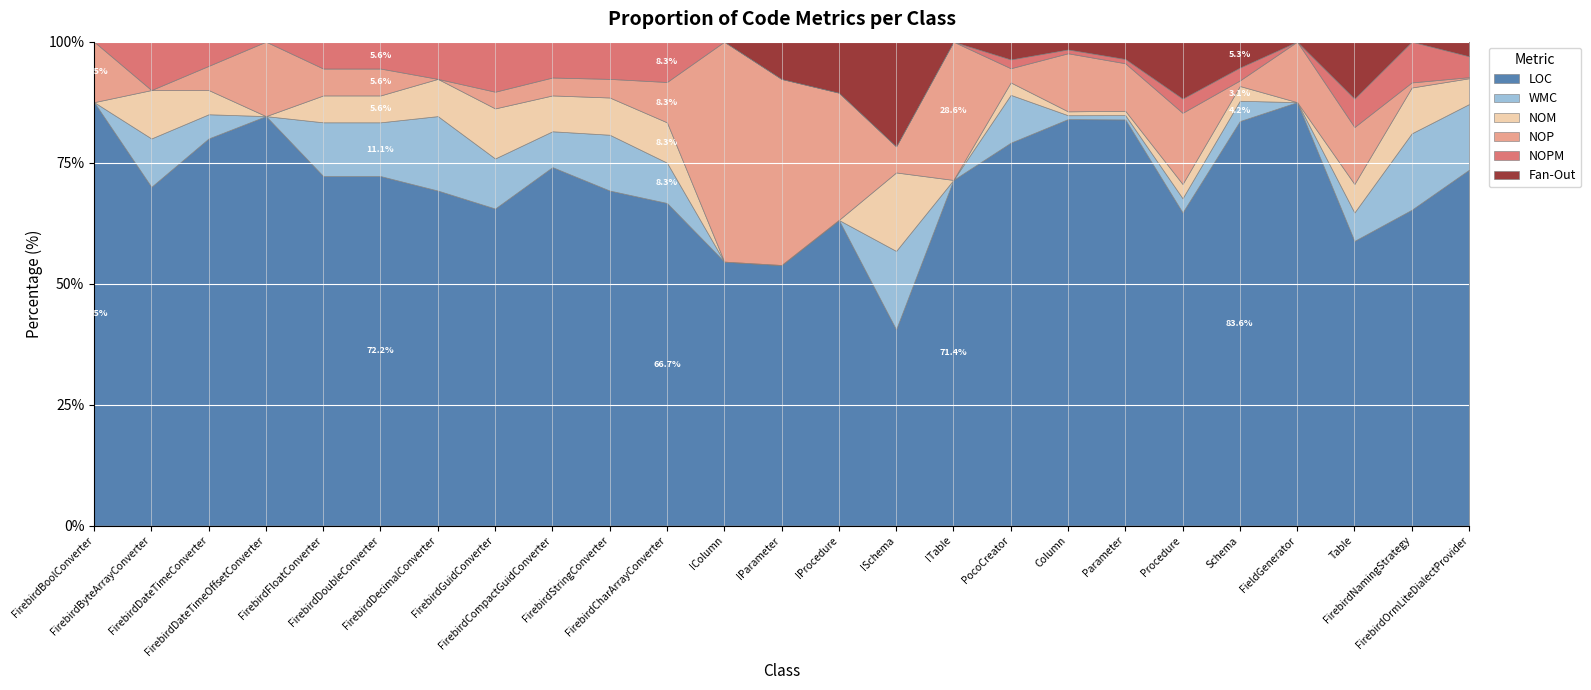

What is the lowest value of the LOC series?

40.5